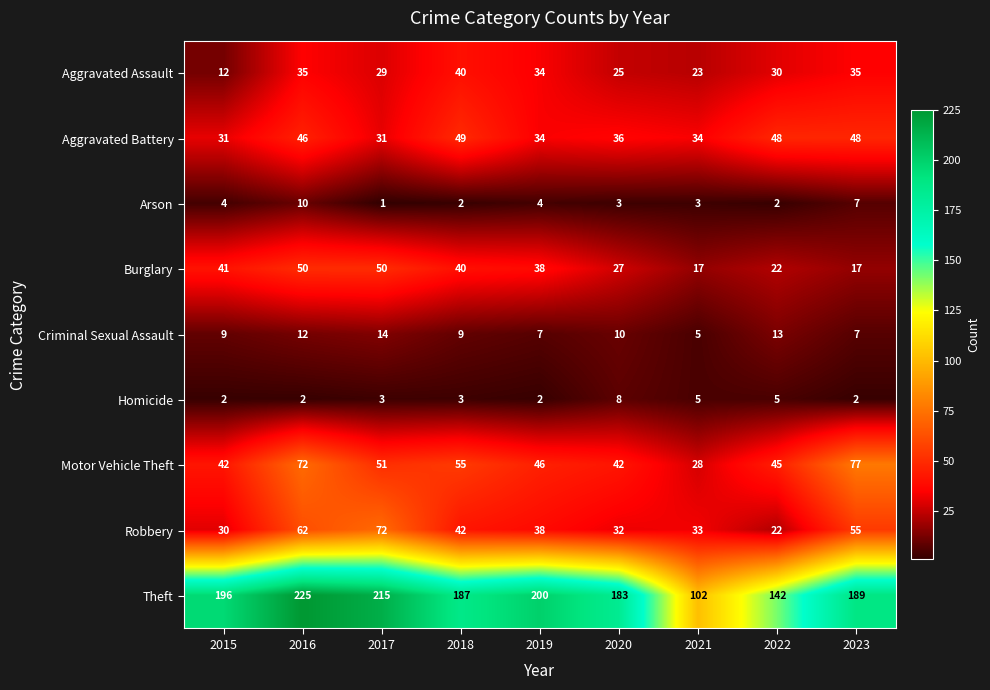

At which label is Motor Vehicle Theft closest to 52?

2017